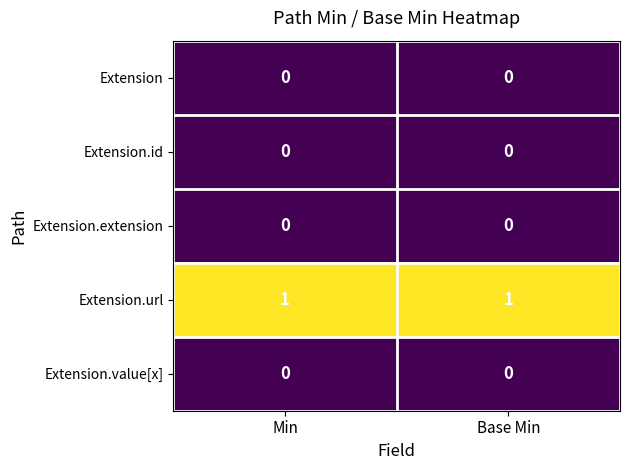

True or false: Extension.extension has a value of 0 at Base Min.

True